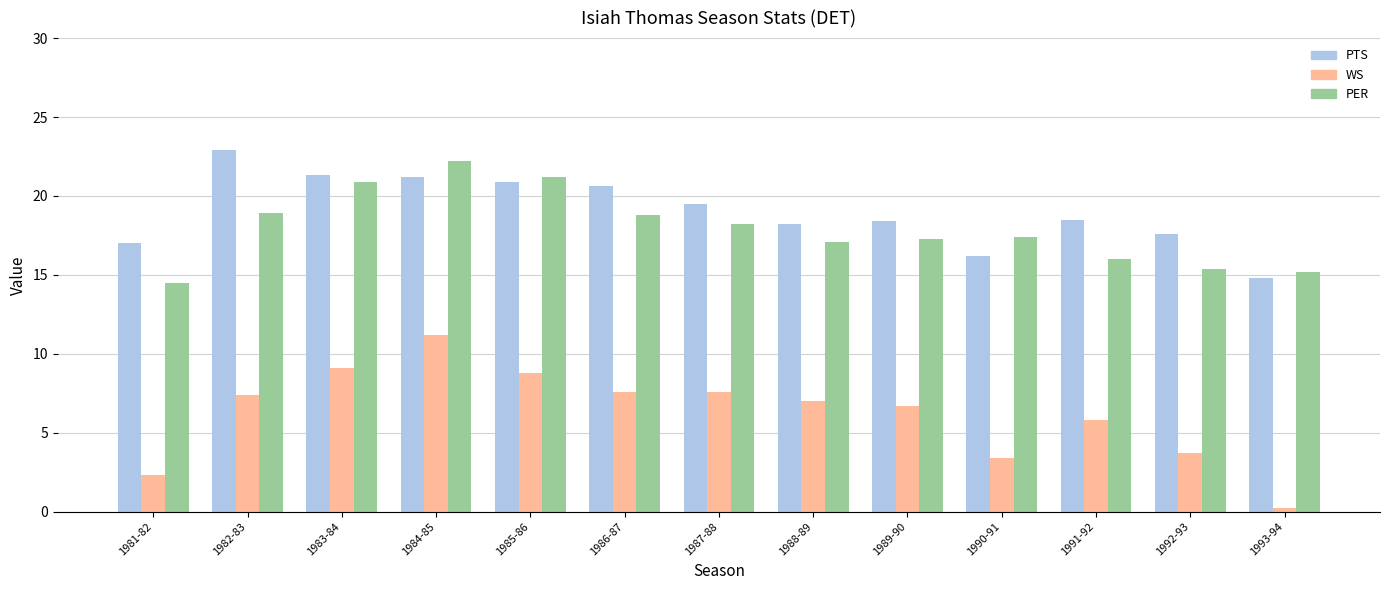

What position from the right is 1989-90?

5